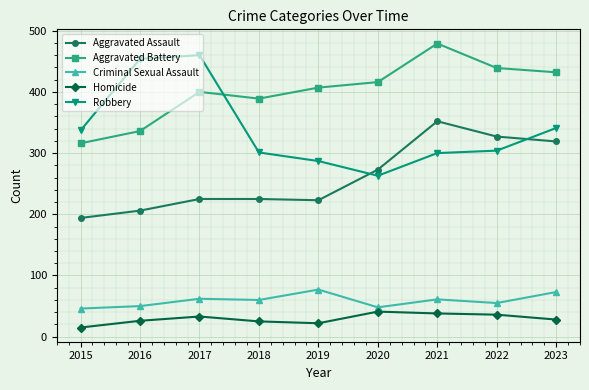

What are all the series names shown in the legend?

Aggravated Assault, Aggravated Battery, Criminal Sexual Assault, Homicide, Robbery